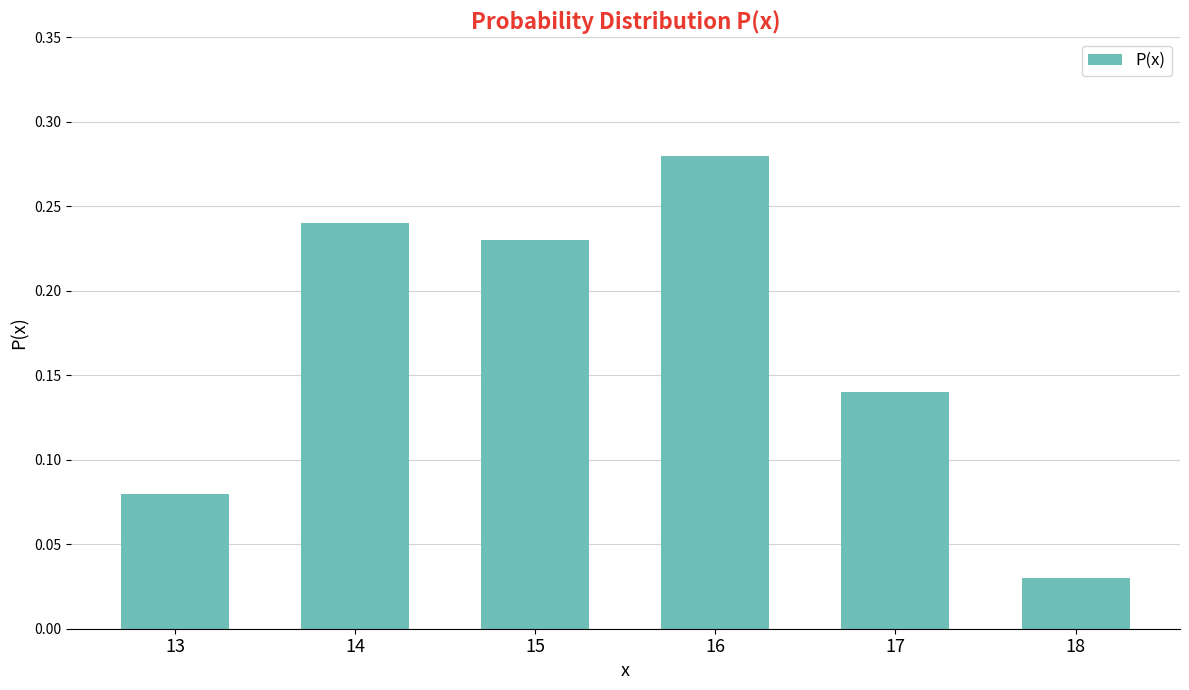

How many values are between 0 and 1?

6